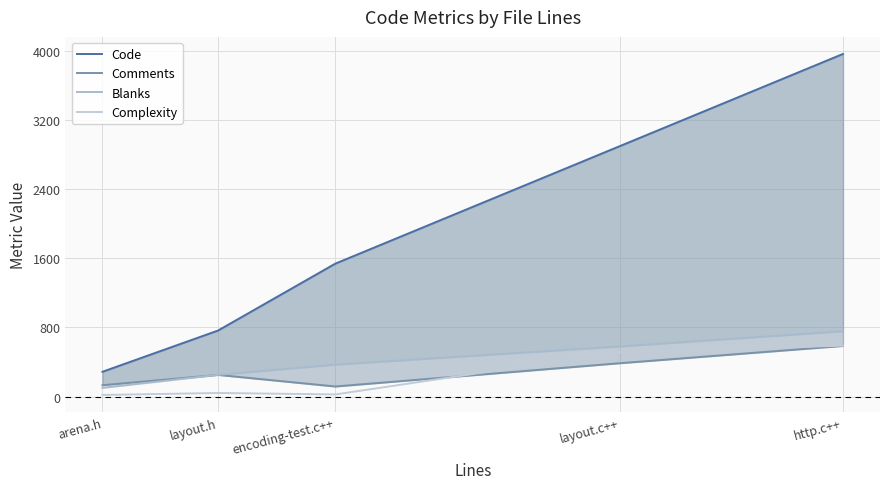

What is the difference between the highest and lowest values at layout.c++?

2509